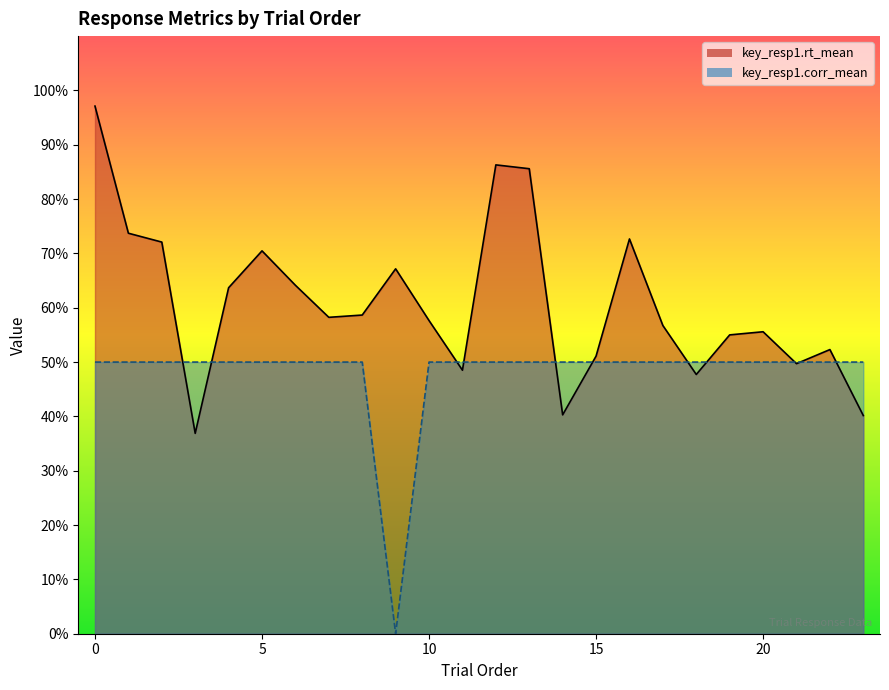

Rank the series at 16 from lowest to highest value.

key_resp1.corr_mean, key_resp1.rt_mean